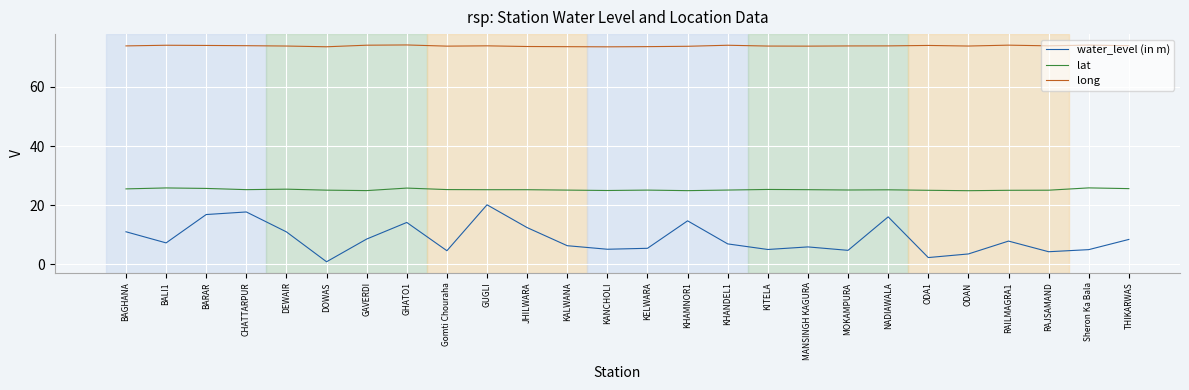

True or false: long and water_level (in m) cross at least once.

False